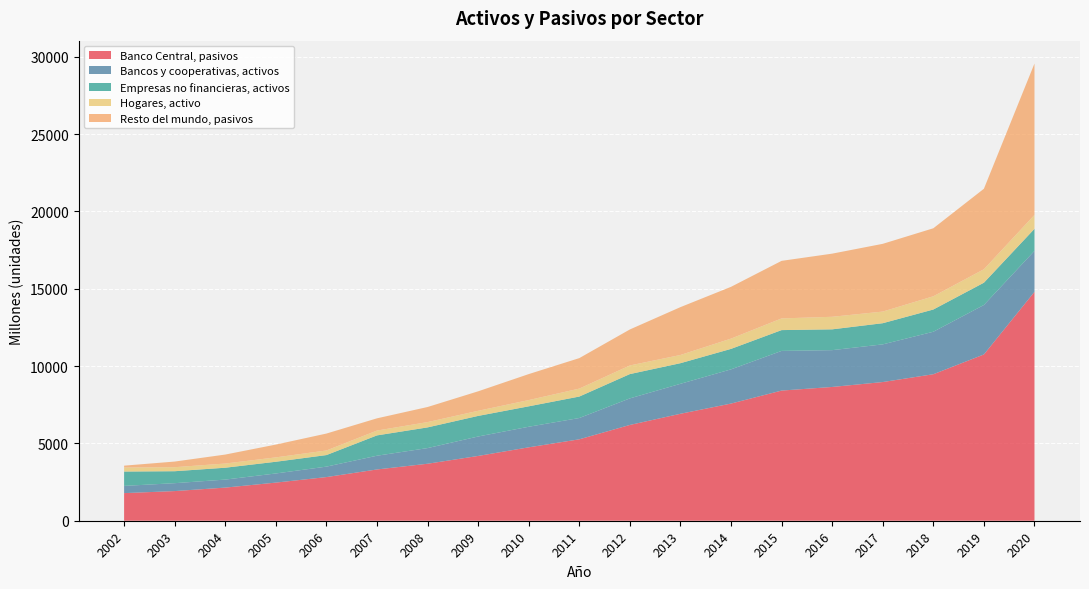

Reading left to right, extract all data points from this chart.

Banco Central, pasivos: 1786	1918	2143	2466	2823	3316	3686	4190	4748	5266	6195	6918	7578	8418	8652	8970	9475	10754	14804
Bancos y cooperativas, activos: 467	511	518	591	676	889	1012	1258	1330	1377	1718	1938	2212	2566	2381	2436	2748	3200	2649
Empresas no financieras, activos: 928	773	767	757	747	1314	1338	1331	1321	1388	1571	1333	1324	1345	1345	1369	1437	1440	1426
Hogares, activo: 260	261	271	283	297	313	343	331	404	514	558	531	664	756	812	752	856	871	899
Resto del mundo, pasivos: 121	364	581	828	1095	791	976	1260	1681	1972	2329	3095	3350	3723	4084	4382	4399	5206	9792